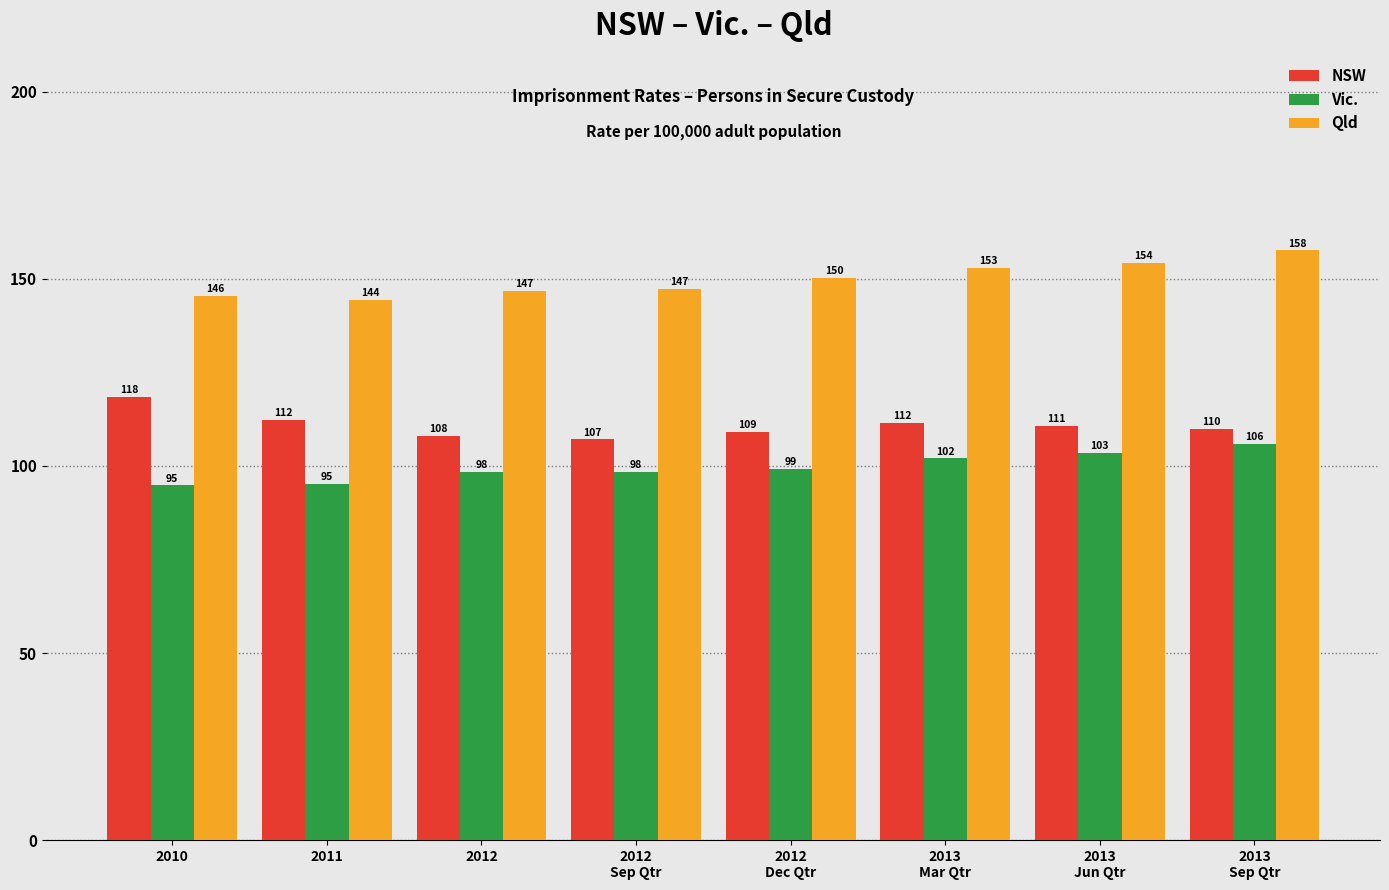

Which category has the highest value in the NSW series?

2010